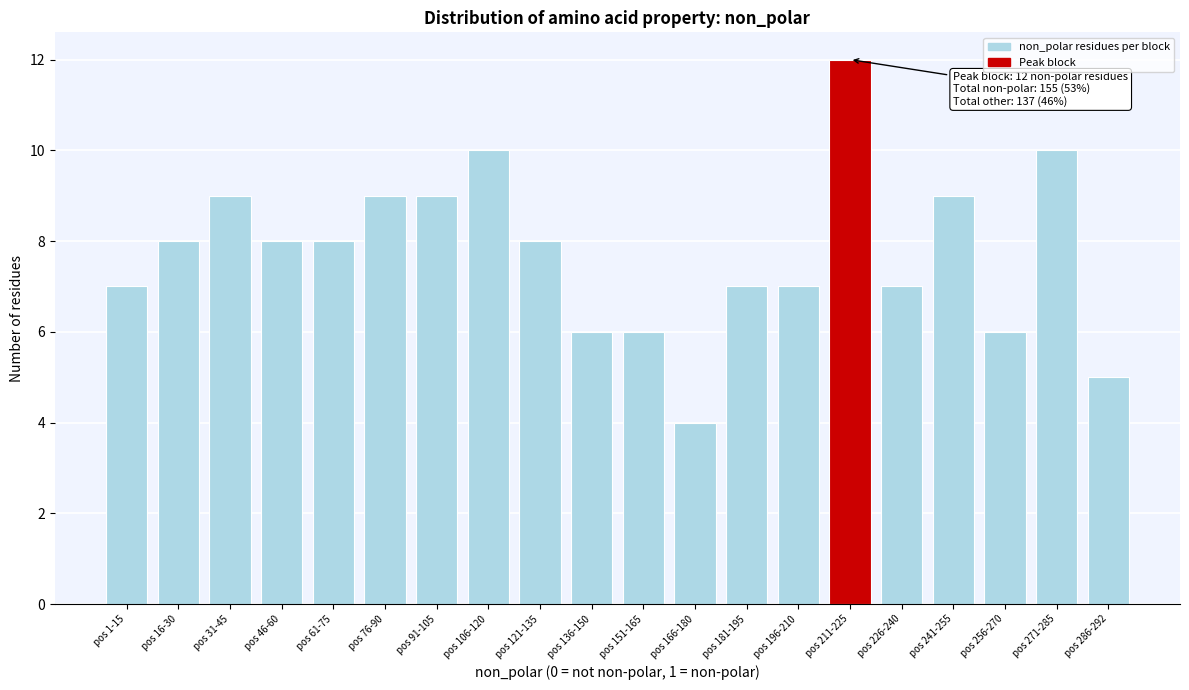

Reading left to right, list all the values displayed in this chart.

7	8	9	8	8	9	9	10	8	6	6	4	7	7	12	7	9	6	10	5